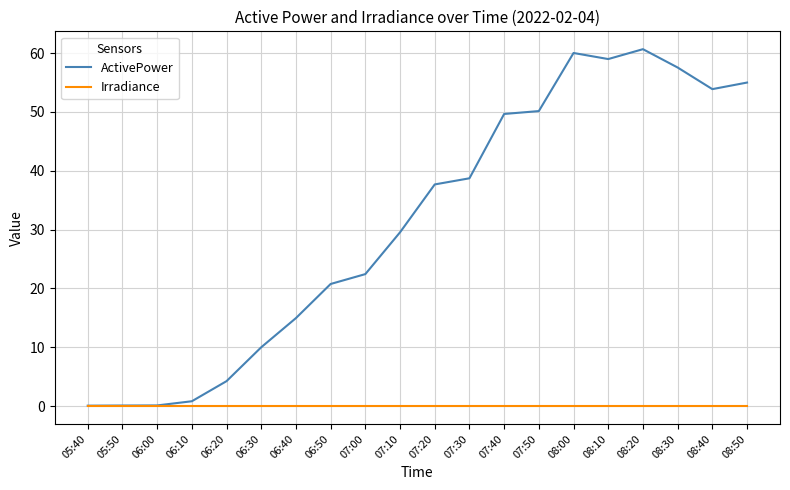

Where does the ActivePower series first go above 37?

07:20